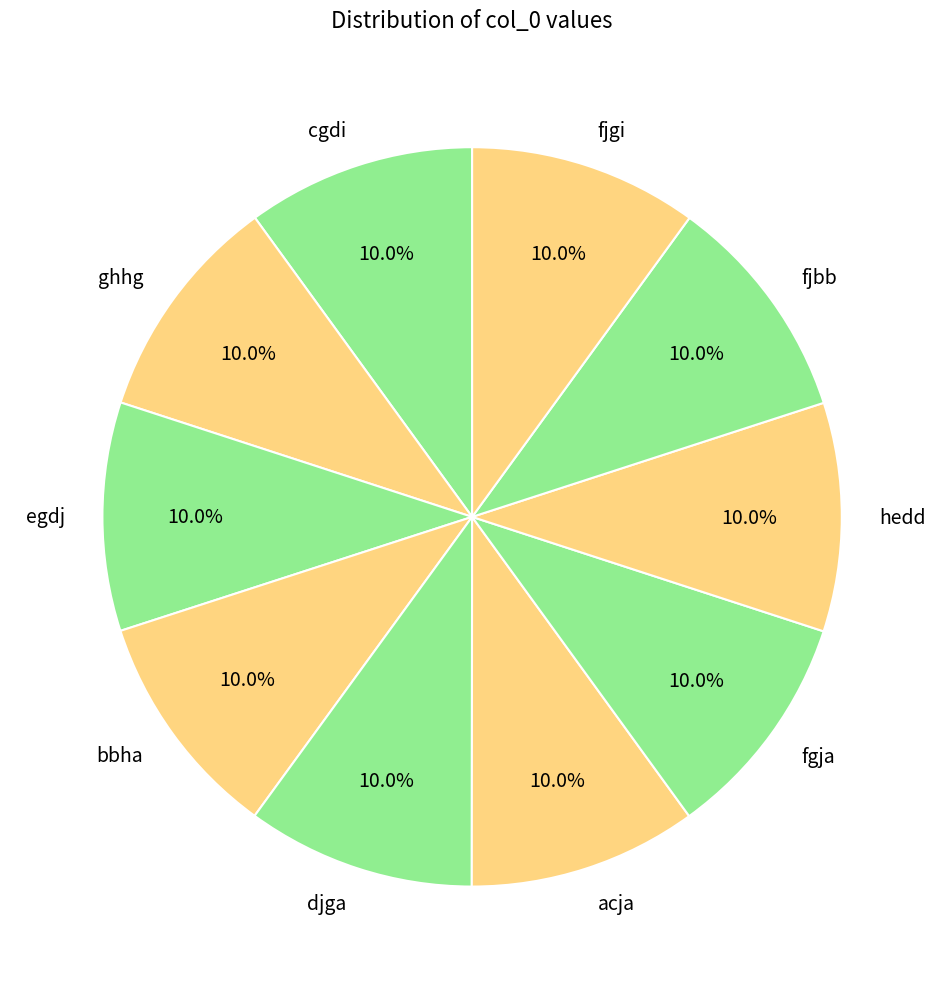

Is it true that djga is 16% of the pie?

False